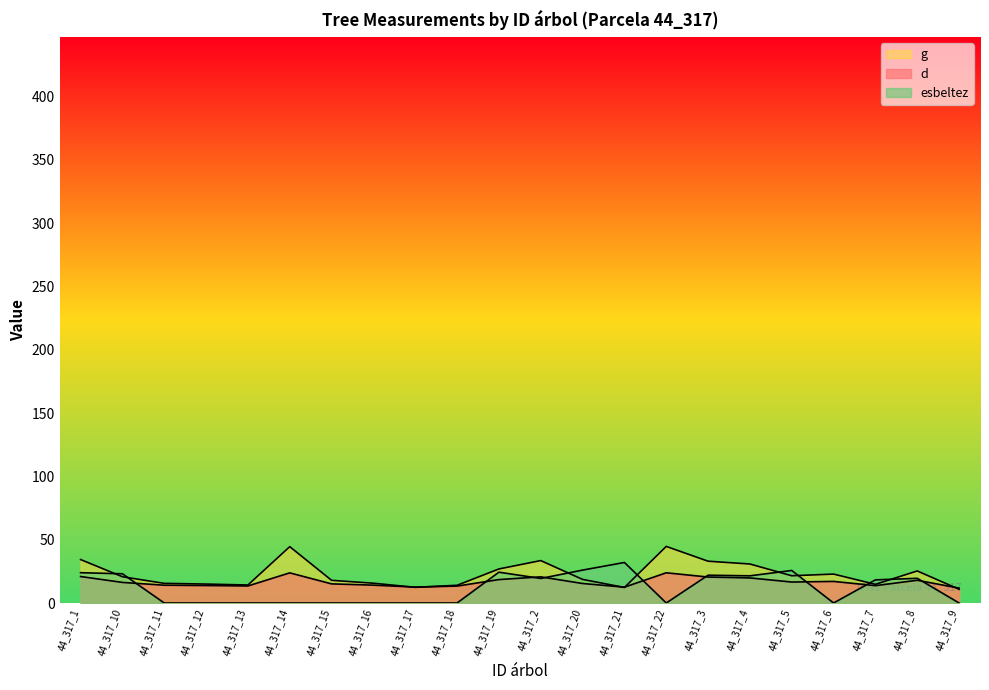

Reading right to left, what are all the values shown in this chart?

d: 44_317_9=11.8	44_317_8=17.9	44_317_7=13.7	44_317_6=17.1	44_317_5=16.6	44_317_4=19.8	44_317_3=20.5	44_317_22=23.9	44_317_21=12.5	44_317_20=15.4	44_317_2=20.6	44_317_19=18.5	44_317_18=13.3	44_317_17=12.6	44_317_16=14.1	44_317_15=15.1	44_317_14=23.8	44_317_13=13.4	44_317_12=13.8	44_317_11=14.1	44_317_10=16.2	44_317_1=20.9
g: 44_317_9=10.8	44_317_8=25.3	44_317_7=14.7	44_317_6=22.8	44_317_5=21.5	44_317_4=30.8	44_317_3=33.0	44_317_22=44.7	44_317_21=12.3	44_317_20=18.6	44_317_2=33.5	44_317_19=26.9	44_317_18=14.0	44_317_17=12.4	44_317_16=15.6	44_317_15=17.9	44_317_14=44.5	44_317_13=14.2	44_317_12=15.0	44_317_11=15.5	44_317_10=20.7	44_317_1=34.3
esbeltez: 44_317_9=0.0	44_317_8=19.5	44_317_7=18.2	44_317_6=0.0	44_317_5=25.7	44_317_4=21.5	44_317_3=21.9	44_317_22=0.0	44_317_21=32.0	44_317_20=26.0	44_317_2=19.4	44_317_19=24.3	44_317_18=0.0	44_317_17=0.0	44_317_16=0.0	44_317_15=0.0	44_317_14=0.0	44_317_13=0.0	44_317_12=0.0	44_317_11=0.0	44_317_10=23.1	44_317_1=23.9